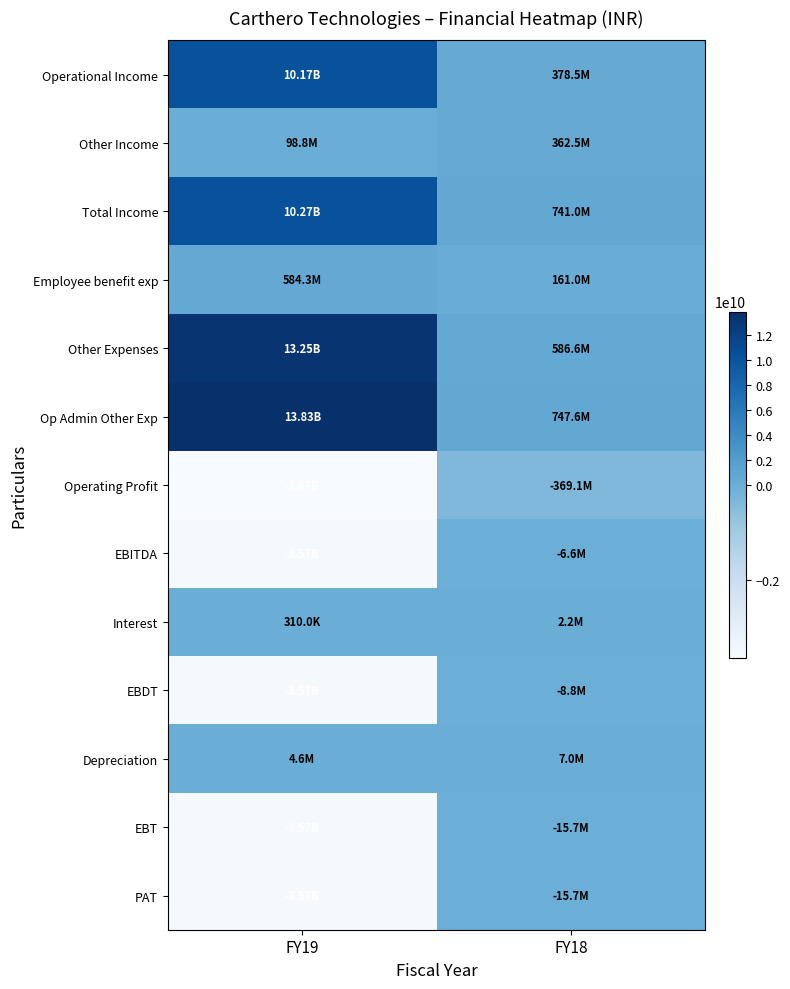

At which category is the sum across all series the highest?

FY19